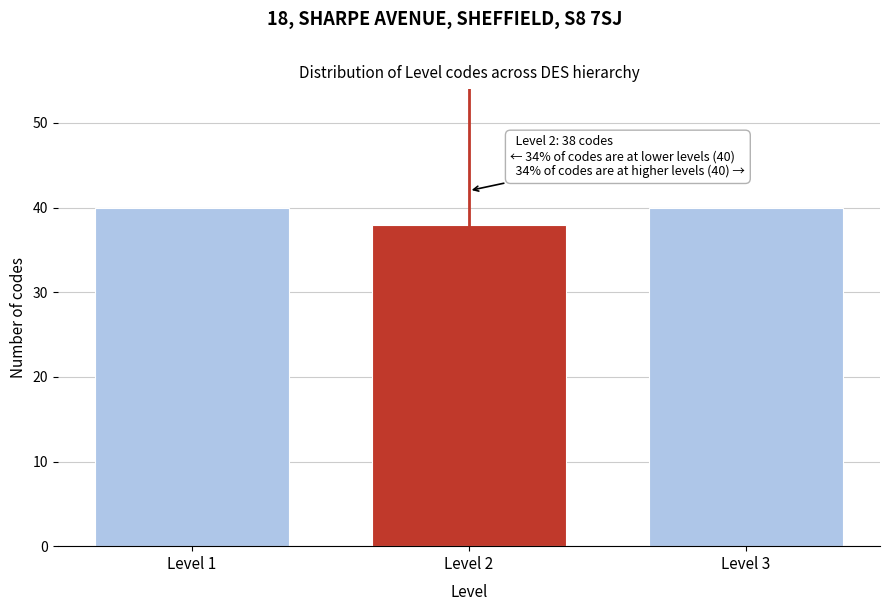

Reading right to left, extract all data points from this chart.

40	38	40